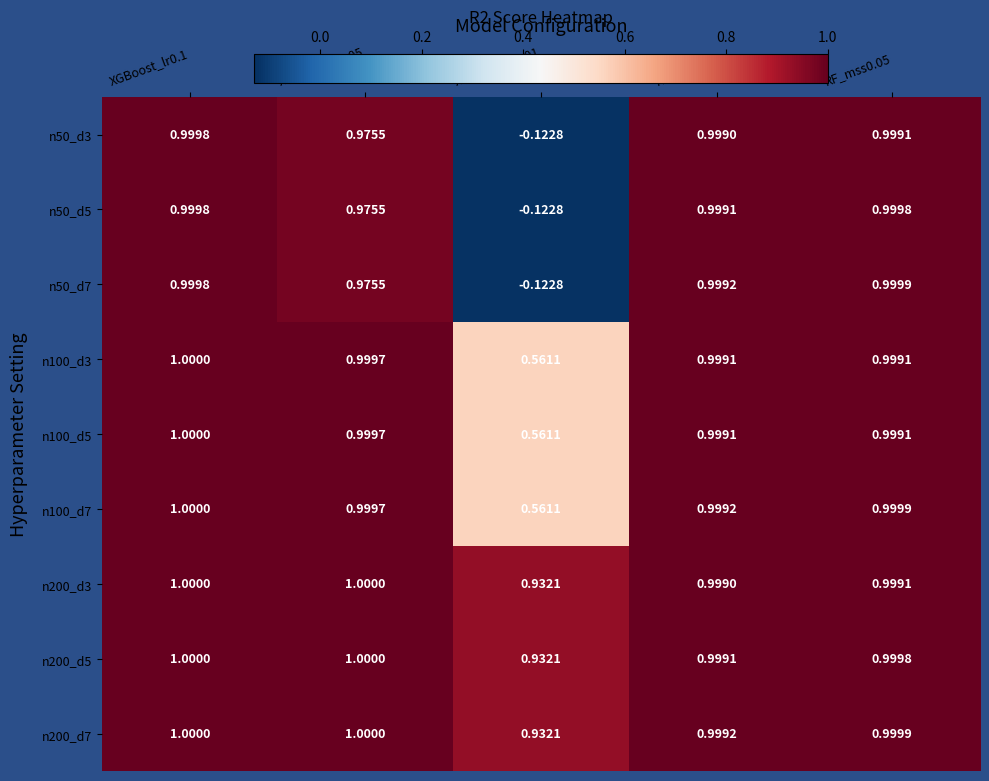

How many distinct data groups are displayed?

9